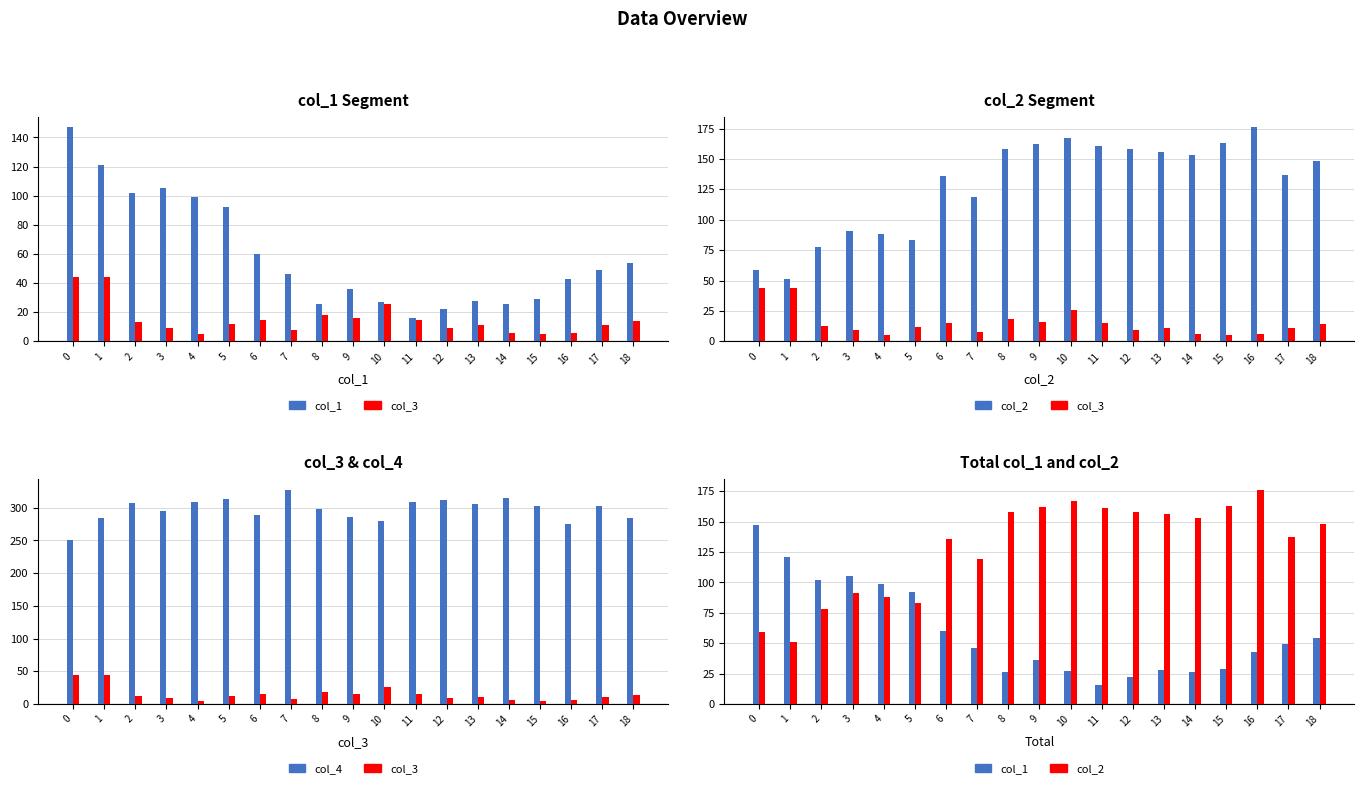

Rank the series by their maximum value, from highest to lowest.

col_4, col_2, col_1, col_3